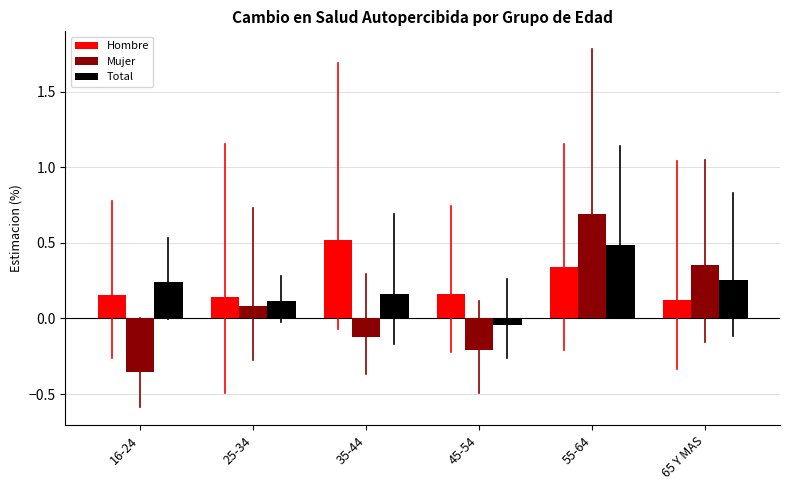

Is the value of Mujer at 45-54 greater than the value of Hombre at 55-64?

No